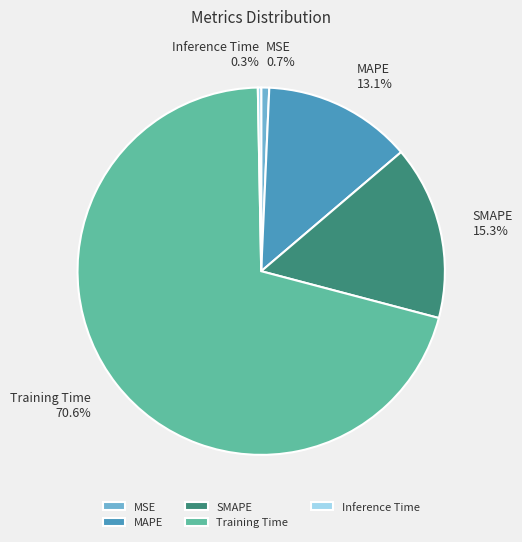

Is there any slice that represents more than half of the pie?

Yes